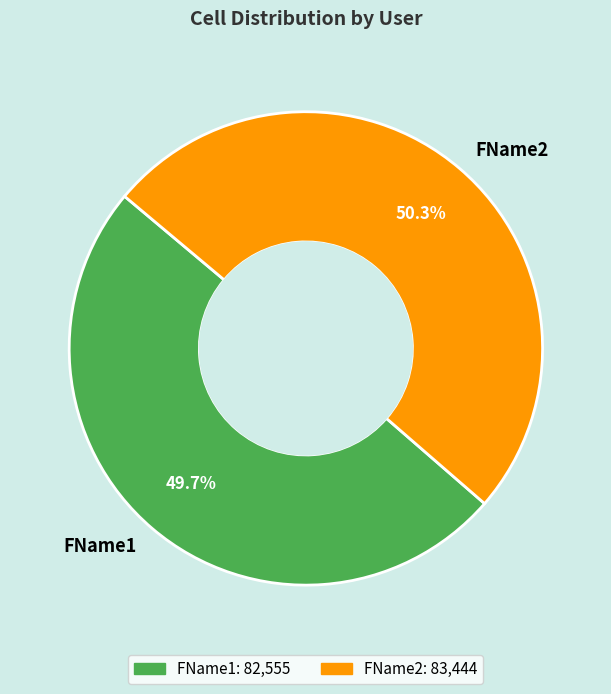

How many slices are in this pie chart?

2